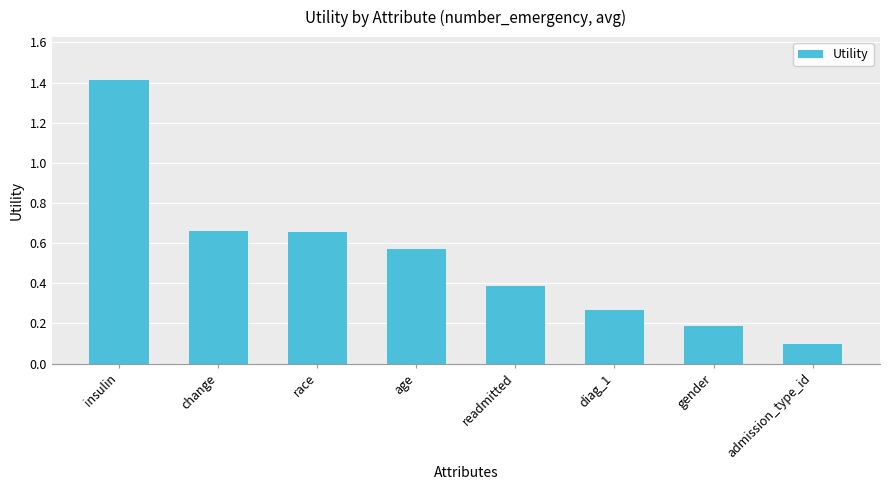

True or false: the data shows 0.1 at admission_type_id.

True